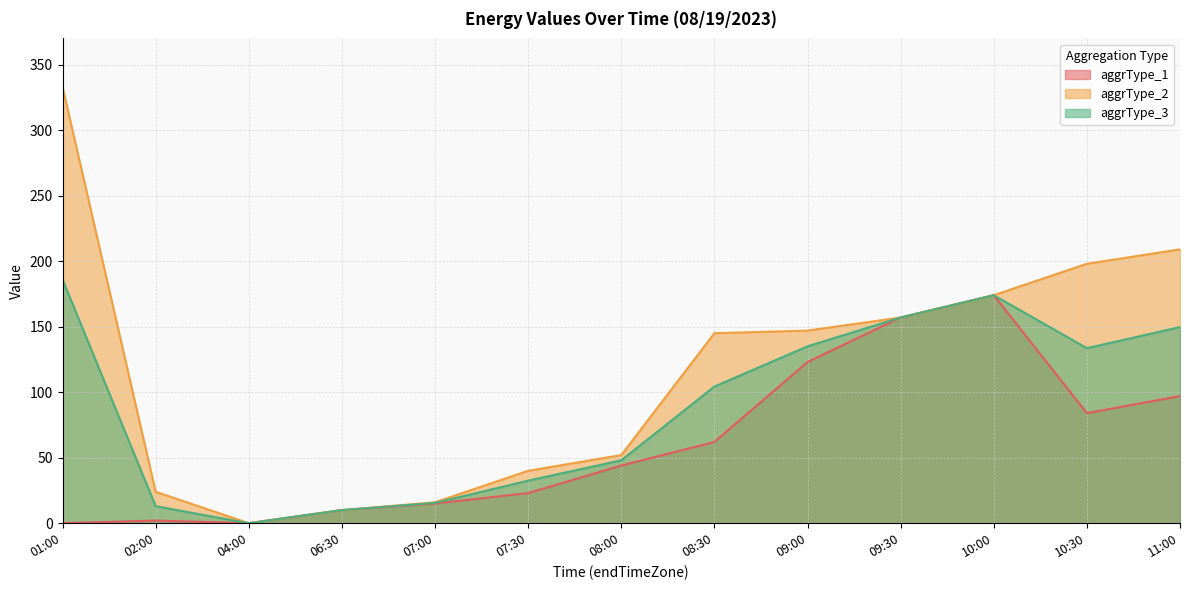

Which series has the largest range (max minus min)?

aggrType_2